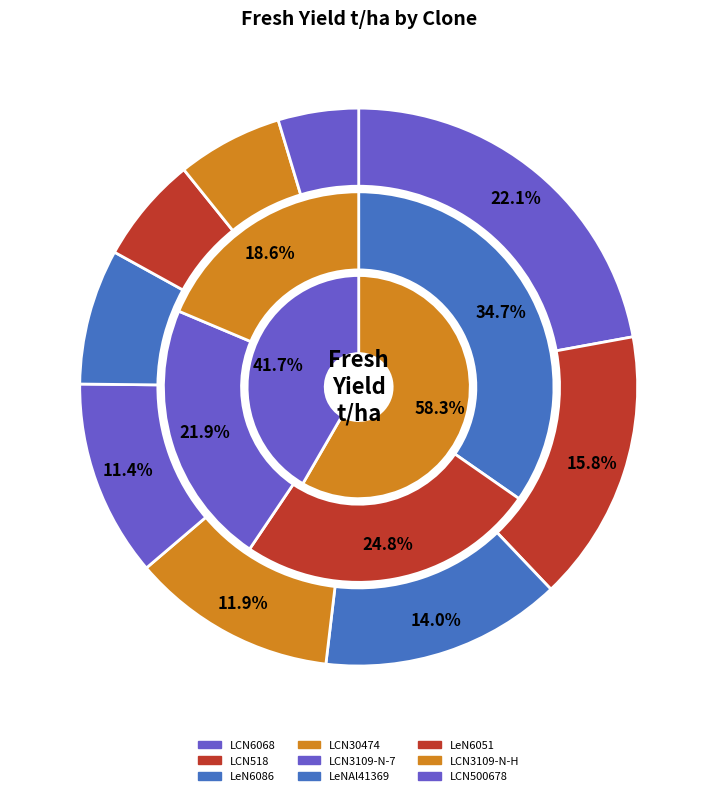

Does LCN500678 represent more than half of the total?

No